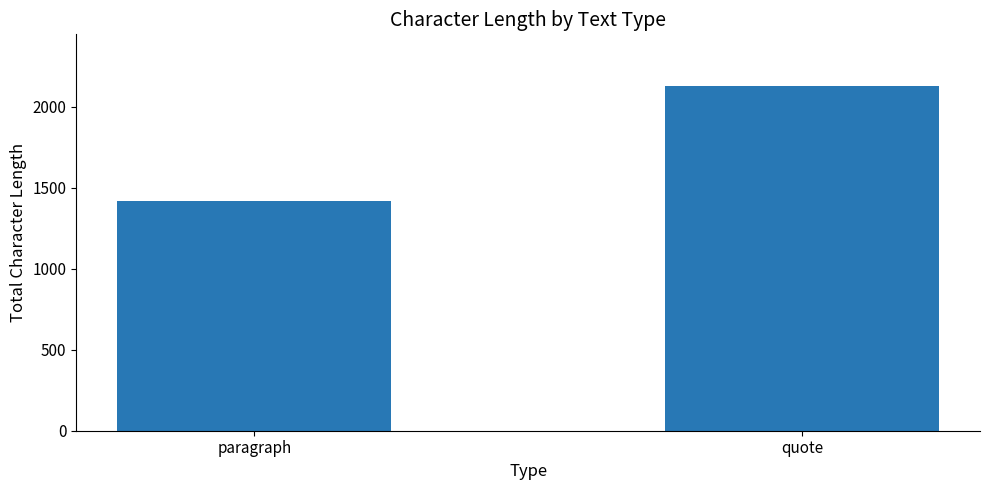

List the labels in order of value, largest first.

quote, paragraph